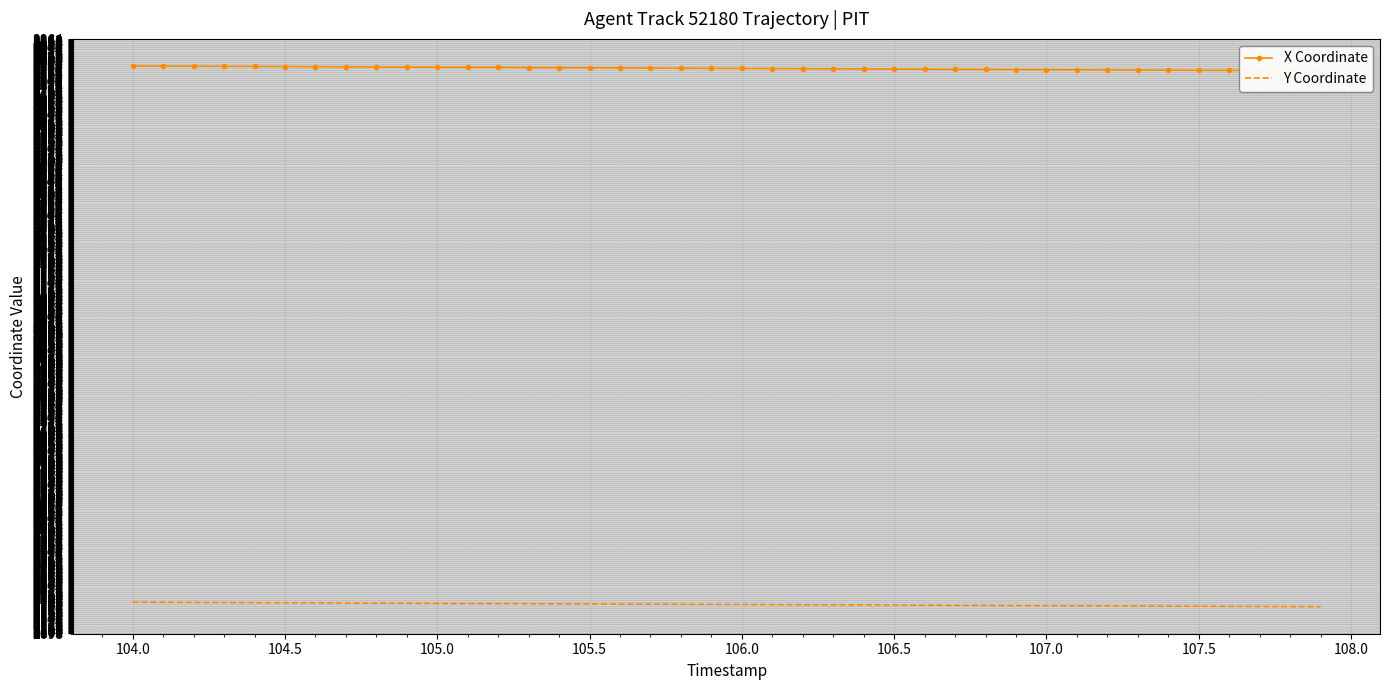

True or false: X Coordinate has more than 2 points higher than both neighbors.

False